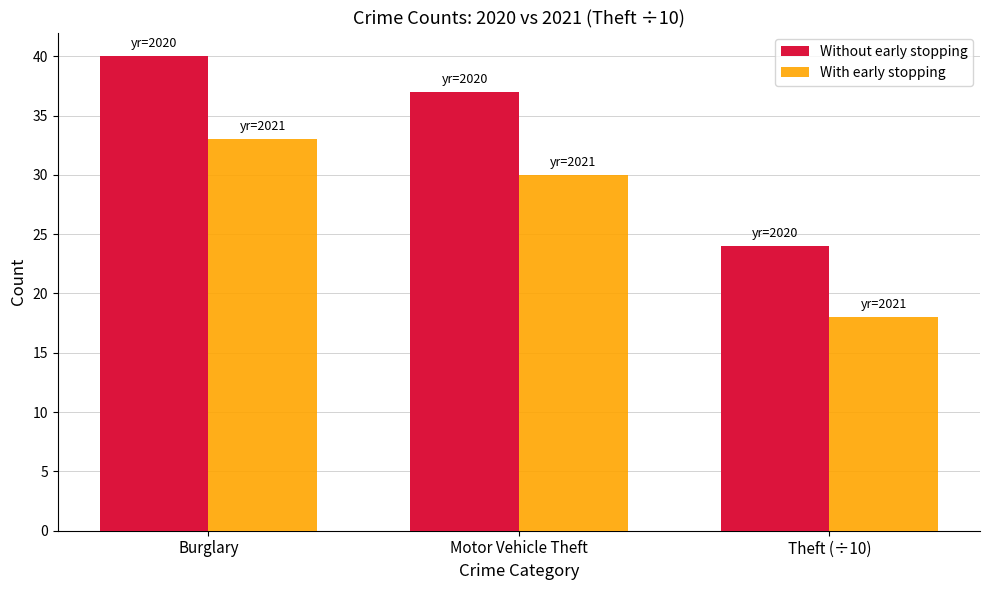

How many groups of bars are there?

3